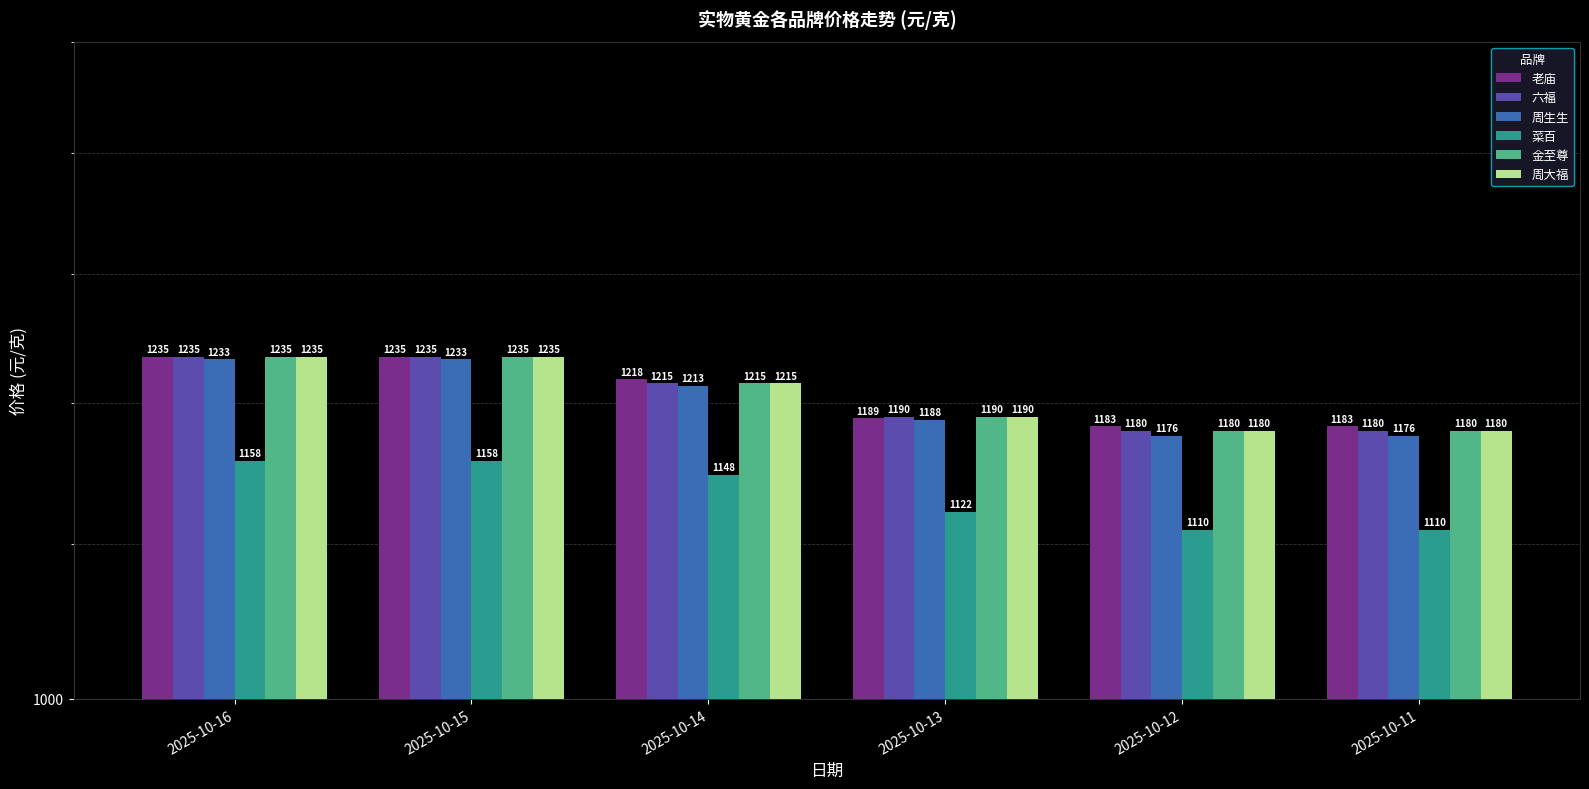

Rank the categories by 金至尊 value from lowest to highest.

2025-10-12, 2025-10-11, 2025-10-13, 2025-10-14, 2025-10-16, 2025-10-15